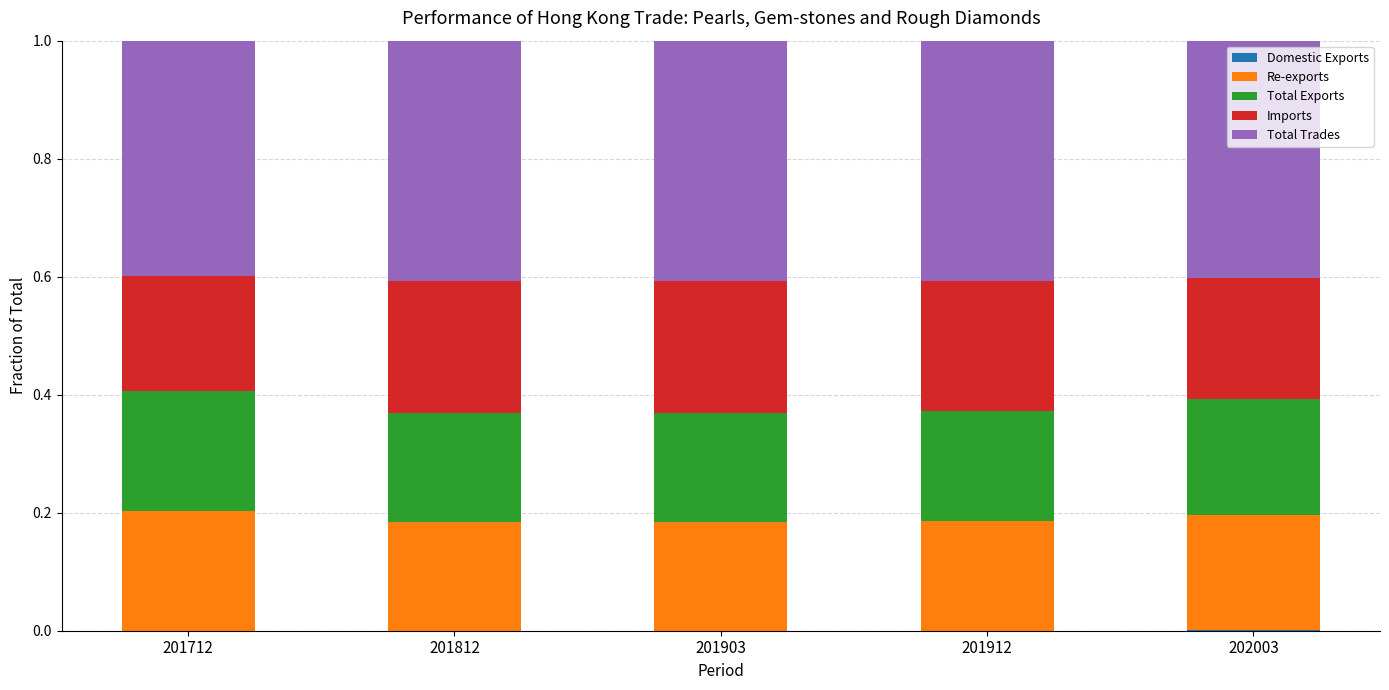

How many distinct data groups are displayed?

5